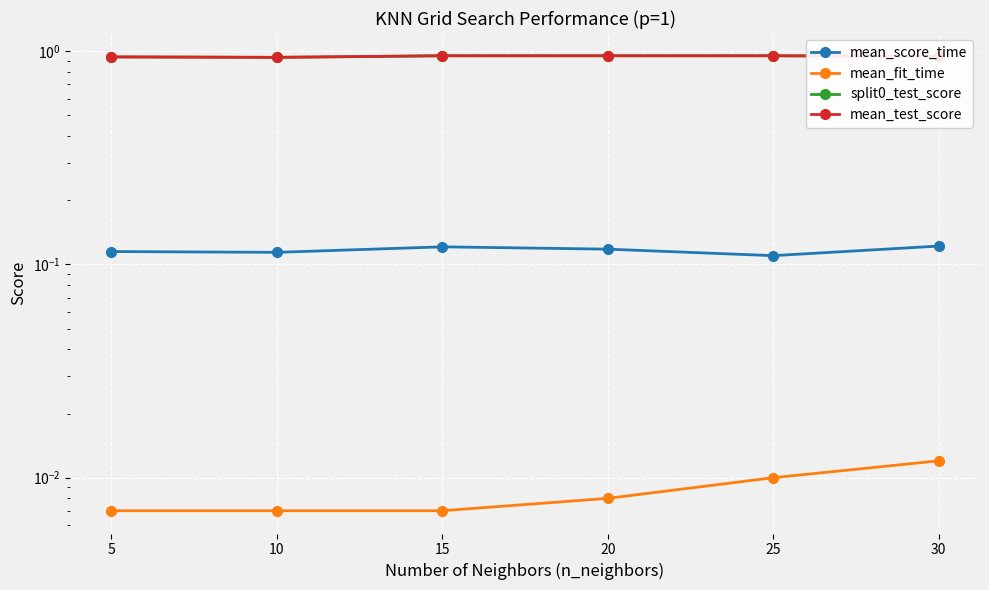

Between 15 and 20, which is larger?

15